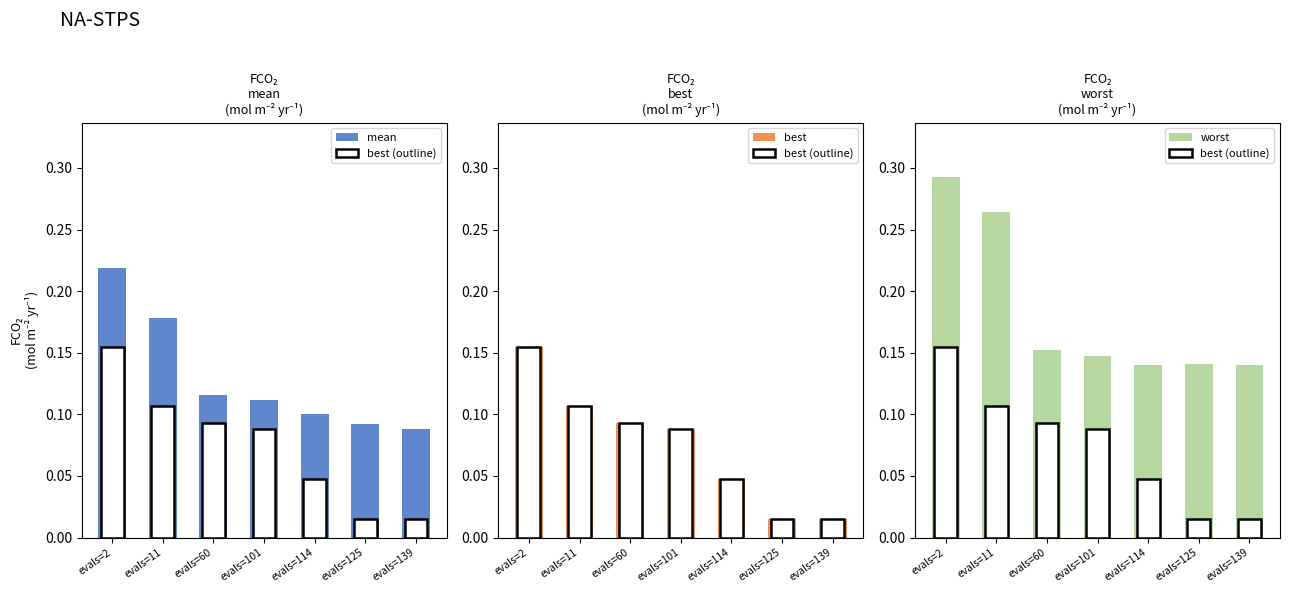

How many groups of bars are there?

7